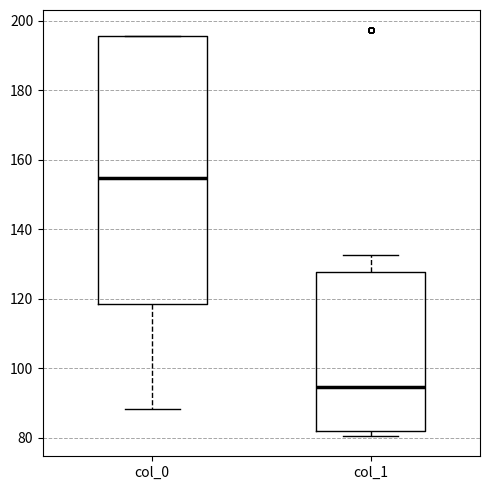

Which box has the highest median line?

col_0